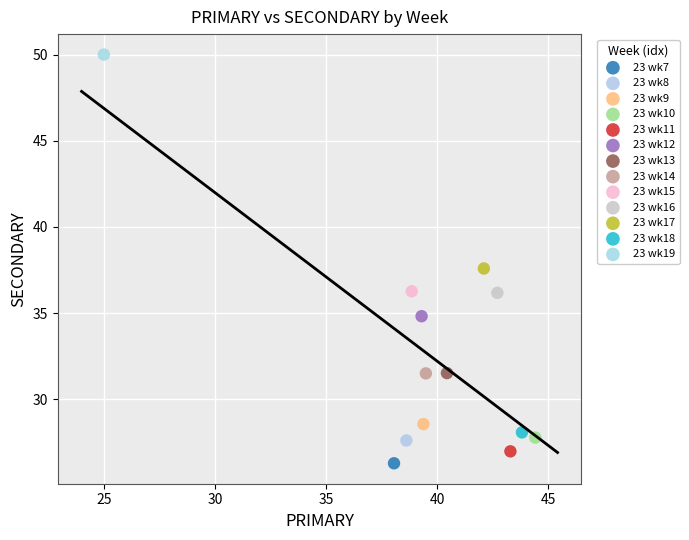

What are all the series names shown in the legend?

23 wk7, 23 wk8, 23 wk9, 23 wk10, 23 wk11, 23 wk12, 23 wk13, 23 wk14, 23 wk15, 23 wk16, 23 wk17, 23 wk18, 23 wk19